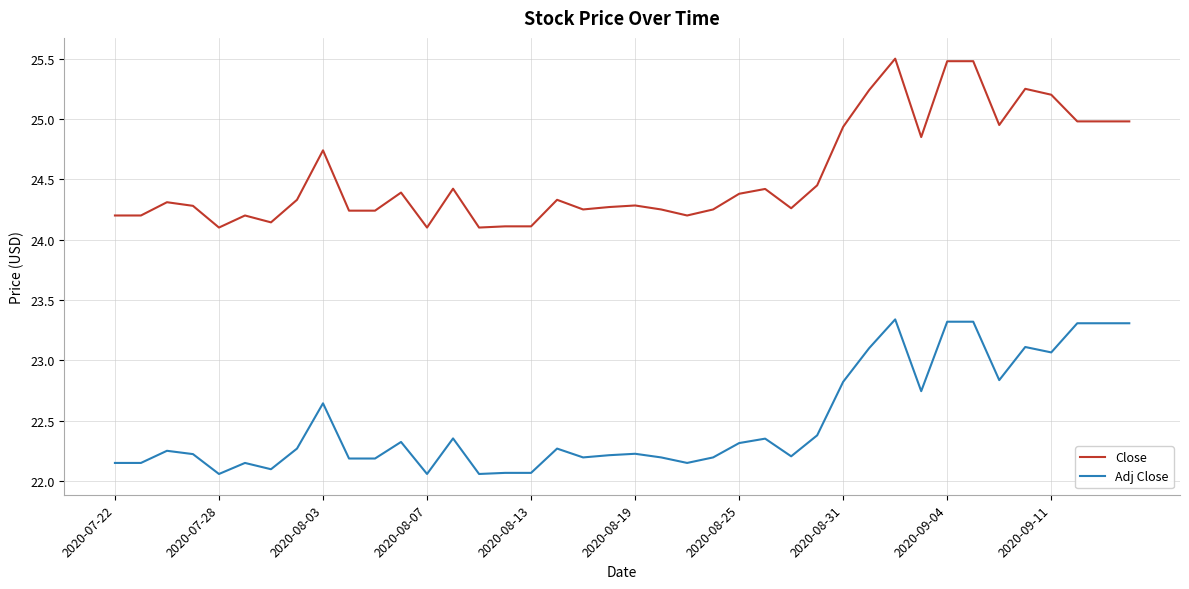

What is the maximum value for Close?

25.5